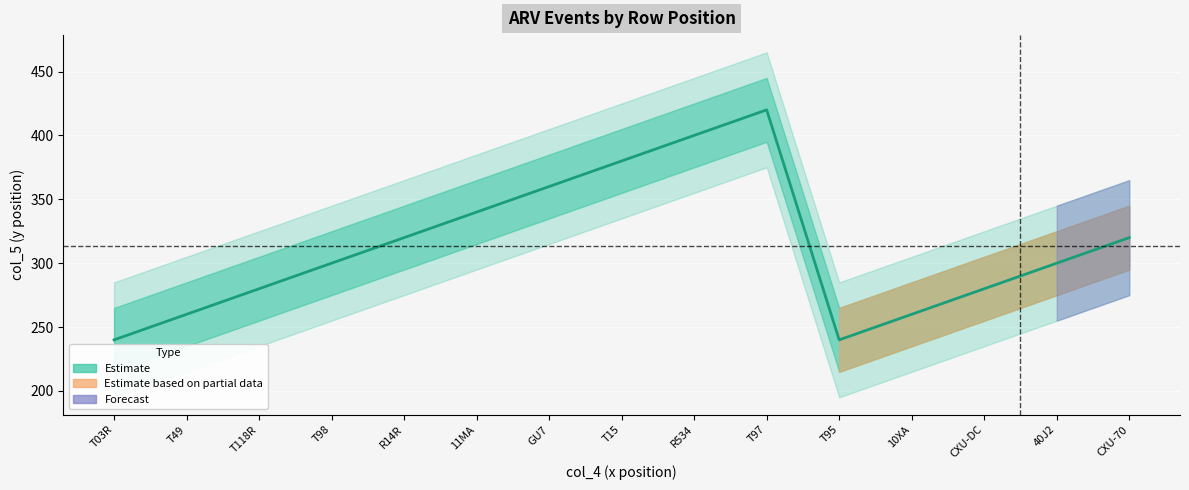

Reading left to right, list all the values displayed in this chart.

240	260	280	300	320	340	360	380	400	420	240	260	280	300	320